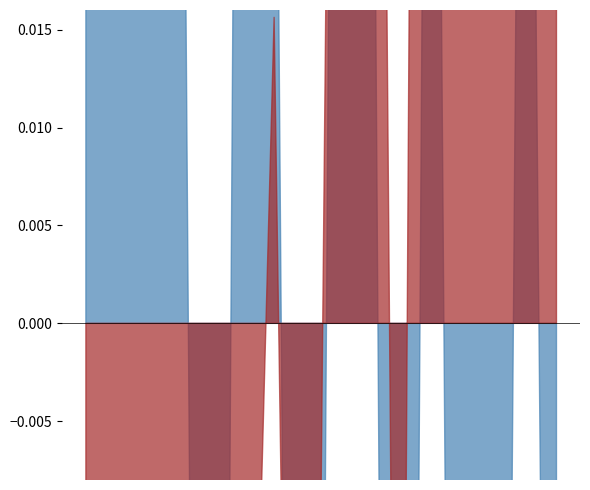

How many interior local valleys does the max_i_ka series have?

4